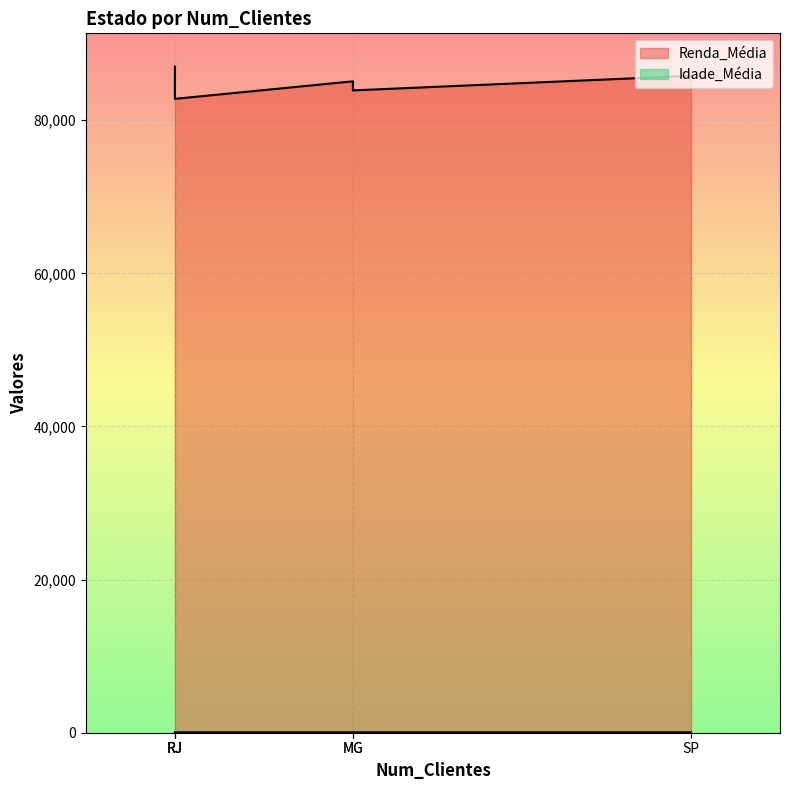

What is the smallest value displayed?

48.4